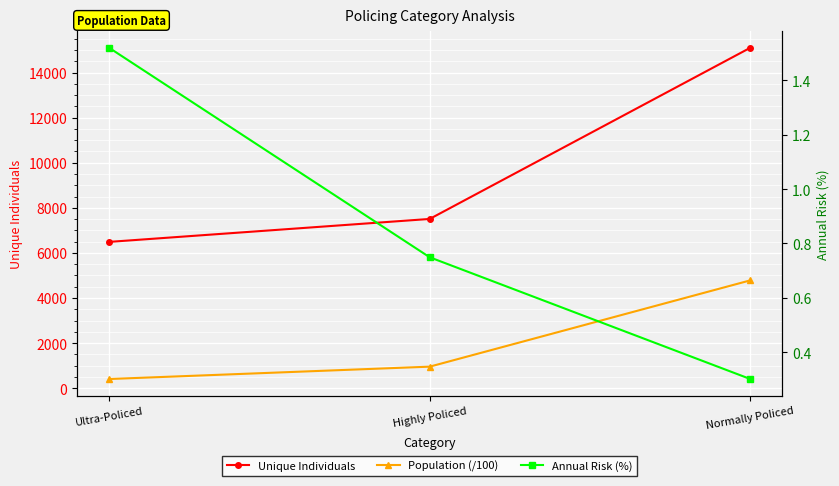

True or false: Annual Risk (%) has a value of 1.1 at Highly Policed.

False